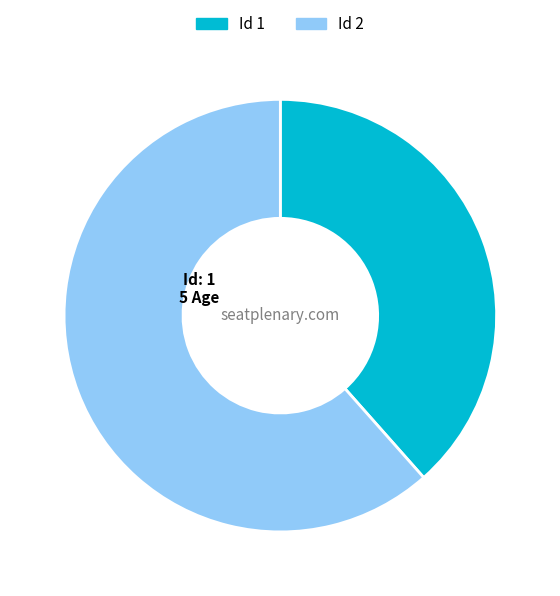

Which category accounts for the majority?

2